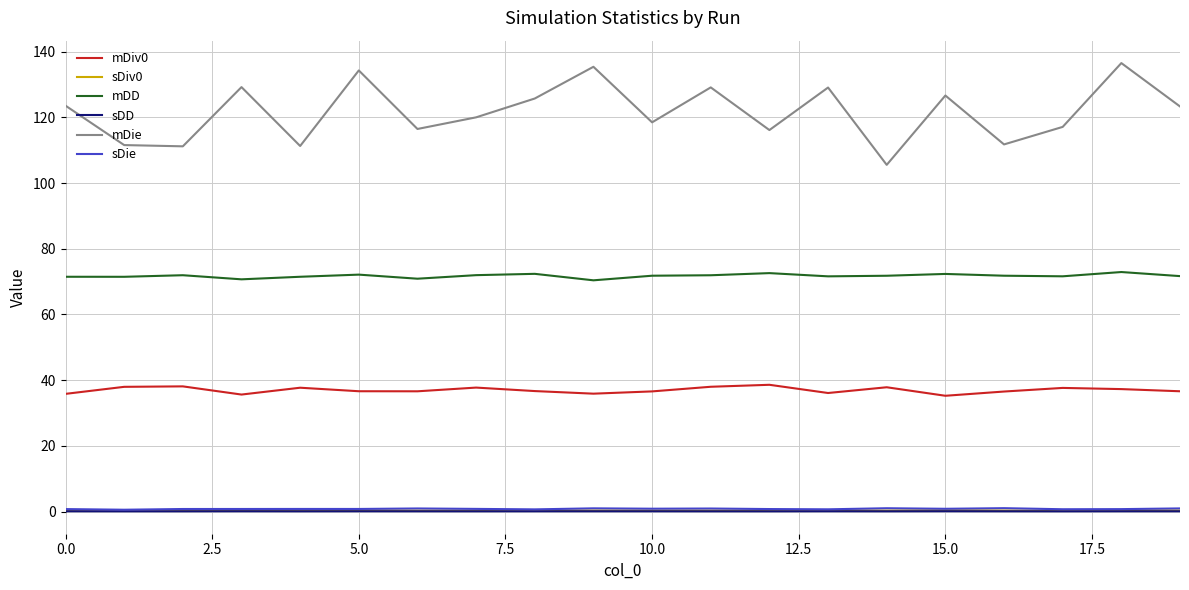

What is the minimum value for mDiv0?

35.3